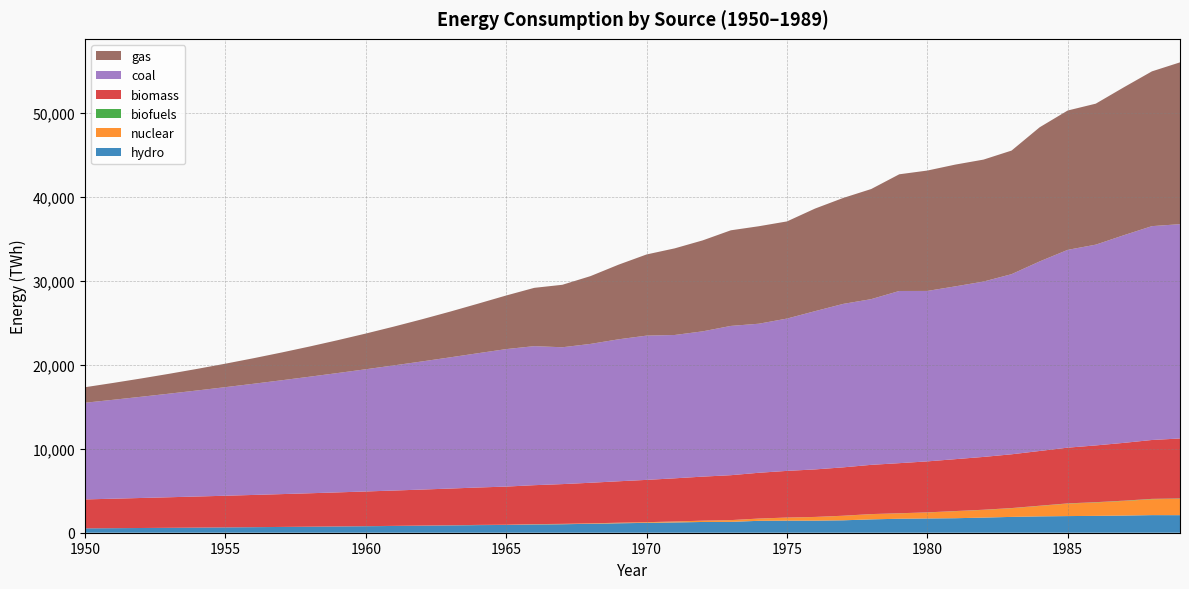

Reading left to right, what are all the values shown in this chart?

hydro: 1950=517.8	1951=539.0	1952=561.1	1953=584.2	1954=608.1	1955=633.1	1956=659.0	1957=686.1	1958=714.2	1959=743.5	1960=774.0	1961=805.8	1962=838.8	1963=873.2	1964=909.0	1965=922.8	1966=987.5	1967=1010.8	1968=1061.2	1969=1124.4	1970=1173.2	1971=1223.1	1972=1280.0	1973=1292.2	1974=1417.1	1975=1435.0	1976=1437.8	1977=1477.1	1978=1588.8	1979=1664.2	1980=1695.9	1981=1726.7	1982=1799.2	1983=1884.0	1984=1944.9	1985=1980.9	1986=2006.3	1987=2041.9	1988=2094.7	1989=2089.5
nuclear: 1950=0.6	1951=0.8	1952=1.0	1953=1.3	1954=1.7	1955=2.2	1956=2.8	1957=3.5	1958=4.5	1959=5.8	1960=7.4	1961=9.5	1962=12.2	1963=15.6	1964=20.0	1965=25.7	1966=34.4	1967=42.2	1968=51.6	1969=62.9	1970=77.3	1971=110.0	1972=150.8	1973=202.6	1974=263.3	1975=364.3	1976=433.4	1977=535.5	1978=619.4	1979=639.7	1980=711.4	1981=836.1	1982=916.8	1983=1029.6	1984=1244.7	1985=1482.0	1986=1596.6	1987=1736.3	1988=1893.2	1989=1946.8
biofuels: 1950=0.3	1951=0.4	1952=0.4	1953=0.5	1954=0.5	1955=0.6	1956=0.7	1957=0.8	1958=0.9	1959=1.0	1960=1.2	1961=1.3	1962=1.5	1963=1.7	1964=1.9	1965=2.2	1966=2.5	1967=2.8	1968=3.2	1969=3.6	1970=4.1	1971=4.7	1972=5.3	1973=6.1	1974=6.9	1975=7.8	1976=8.9	1977=10.1	1978=11.5	1979=13.0	1980=14.8	1981=16.8	1982=19.1	1983=21.7	1984=24.7	1985=28.0	1986=31.9	1987=36.2	1988=41.1	1989=46.7
biomass: 1950=3445.4	1951=3509.6	1952=3573.0	1953=3636.5	1954=3701.1	1955=3767.2	1956=3835.3	1957=3905.5	1958=3977.8	1959=4051.9	1960=4127.8	1961=4205.3	1962=4284.8	1963=4366.8	1964=4452.1	1965=4541.3	1966=4634.5	1967=4731.4	1968=4831.2	1969=4932.8	1970=5035.2	1971=5138.3	1972=5242.1	1973=5346.2	1974=5450.0	1975=5553.3	1976=5655.8	1977=5757.6	1978=5859.7	1979=5963.2	1980=6069.0	1981=6177.0	1982=6287.1	1983=6399.8	1984=6515.5	1985=6634.5	1986=6756.9	1987=6882.4	1988=7009.1	1989=7134.9
coal: 1950=11508.2	1951=11774.1	1952=12048.9	1953=12332.3	1954=12624.2	1955=12924.5	1956=13233.0	1957=13549.6	1958=13874.2	1959=14206.8	1960=14547.1	1961=14895.3	1962=15251.2	1963=15614.7	1964=15985.9	1965=16364.6	1966=16549.2	1967=16287.8	1968=16525.2	1969=16897.8	1970=17170.7	1971=17059.4	1972=17291.8	1973=17768.9	1974=17740.9	1975=18128.6	1976=18836.6	1977=19454.5	1978=19722.4	1979=20493.0	1980=20288.5	1981=20568.0	1982=20872.3	1983=21439.2	1984=22560.7	1985=23543.7	1986=23896.4	1987=24715.5	1988=25453.8	1989=25510.2
gas: 1950=1848.6	1951=2006.3	1952=2178.5	1953=2366.5	1954=2571.7	1955=2795.7	1956=3040.0	1957=3306.2	1958=3595.9	1959=3910.6	1960=4251.7	1961=4620.5	1962=5017.7	1963=5443.9	1964=5899.0	1965=6382.0	1966=6939.9	1967=7436.9	1968=8068.6	1969=8882.9	1970=9661.7	1971=10310.9	1972=10828.0	1973=11380.2	1974=11602.5	1975=11564.1	1976=12210.3	1977=12607.7	1978=13106.4	1979=13889.7	1980=14328.4	1981=14495.7	1982=14516.4	1983=14711.3	1984=15966.3	1985=16585.9	1986=16782.0	1987=17607.0	1988=18422.3	1989=19258.0